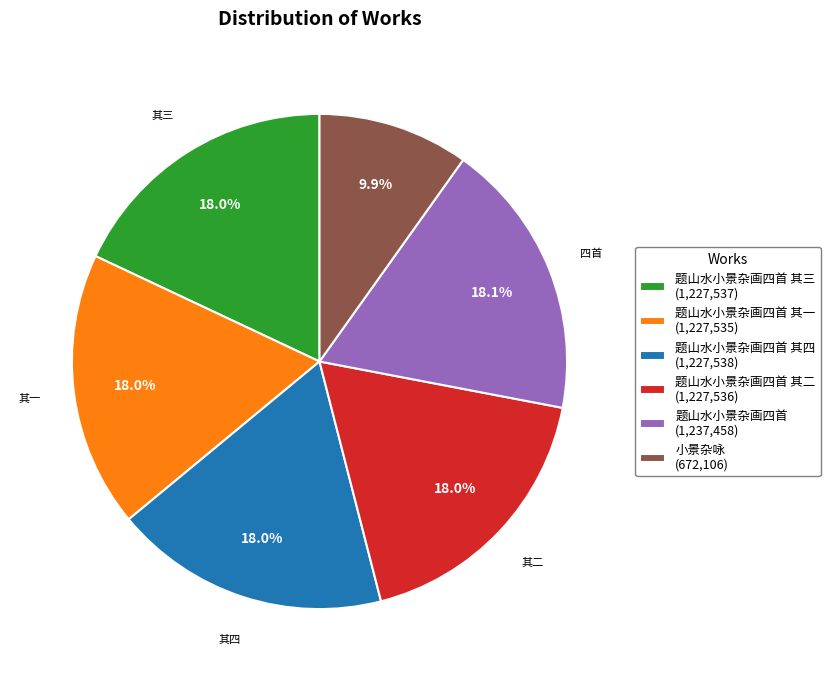

Between 题山水小景杂画四首 其四 (1,227,538) and 小景杂咏 (672,106), which is larger?

题山水小景杂画四首 其四 (1,227,538)